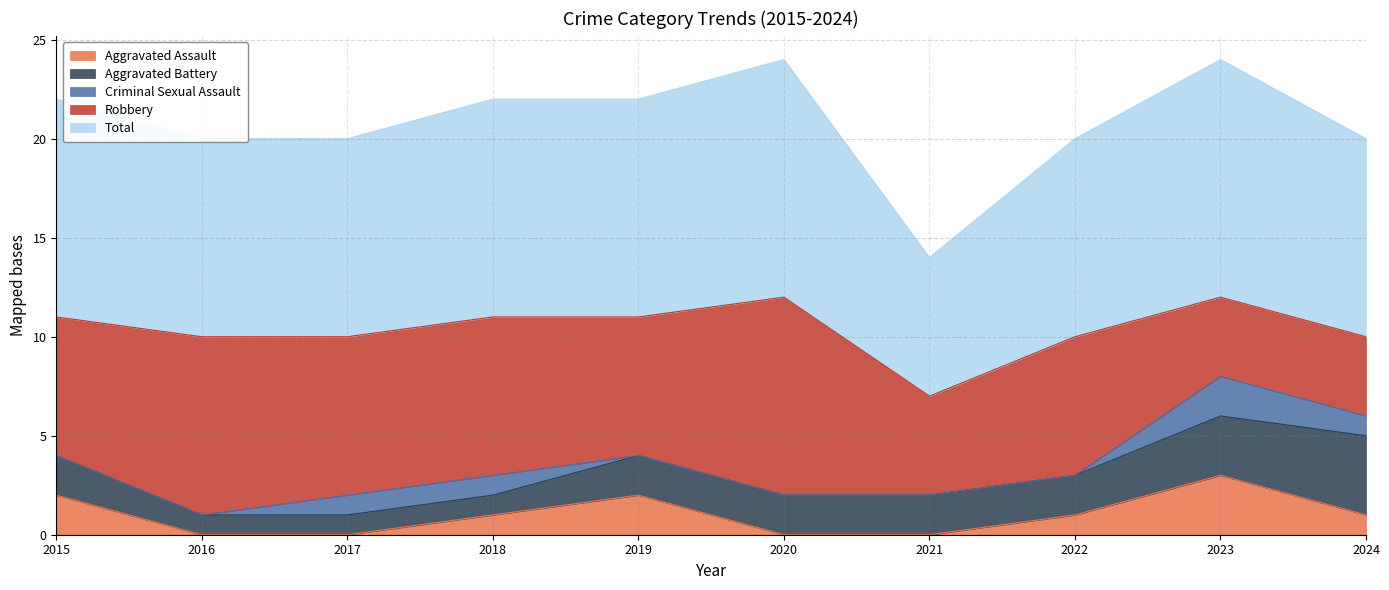

What is the value of the Aggravated Assault point at the 5th from the left?

2